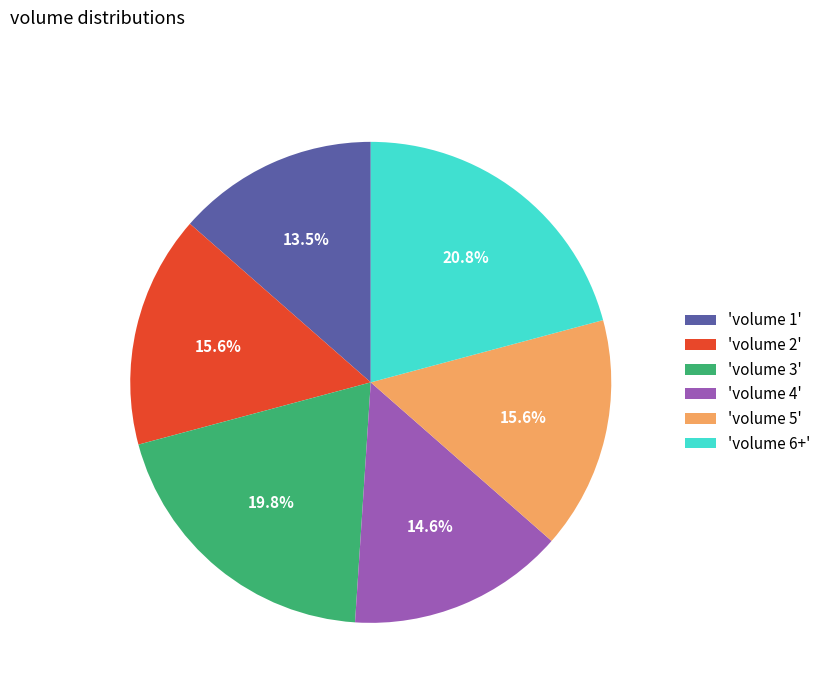

Do 'volume 5' and 'volume 3' together represent more than half of the pie?

No